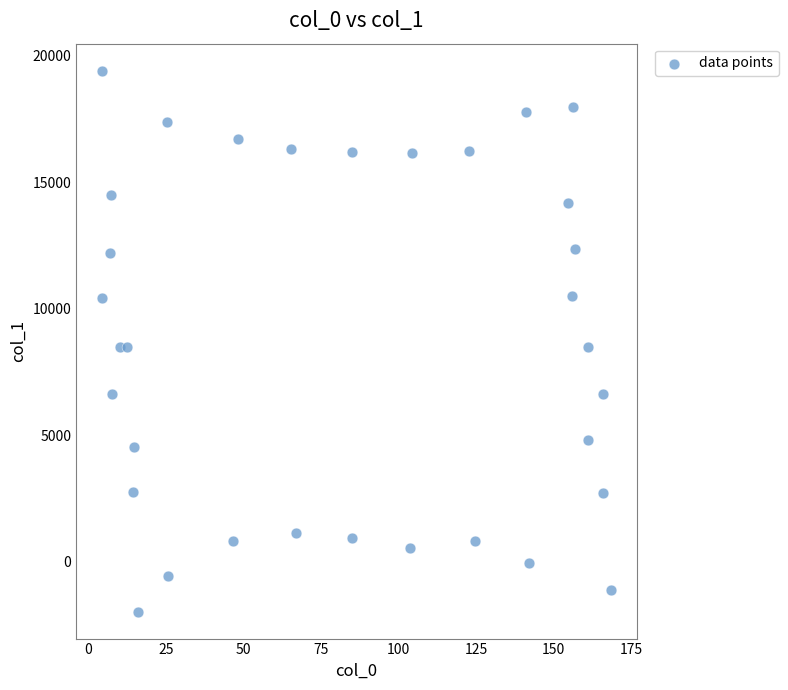

What is the range of X values (max minus min)?

164.4